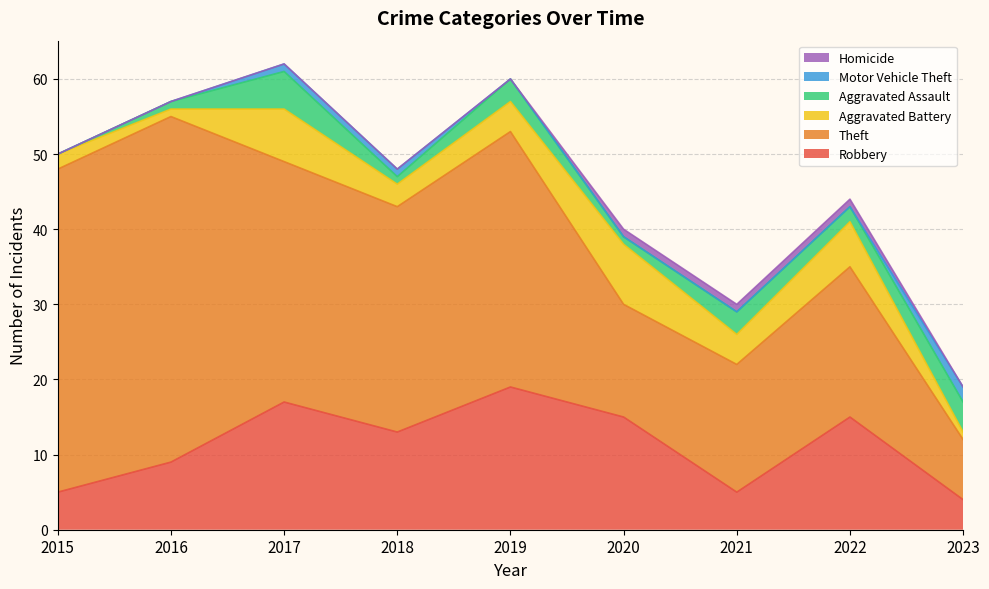

How many data points in Theft are above 30?

4